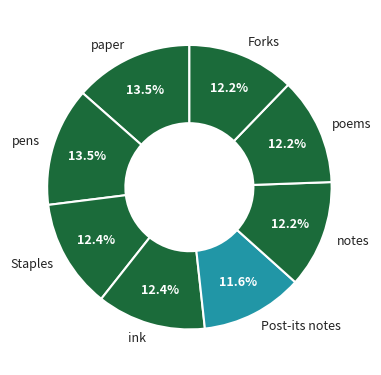

Do Forks and ink together represent more than half of the pie?

No